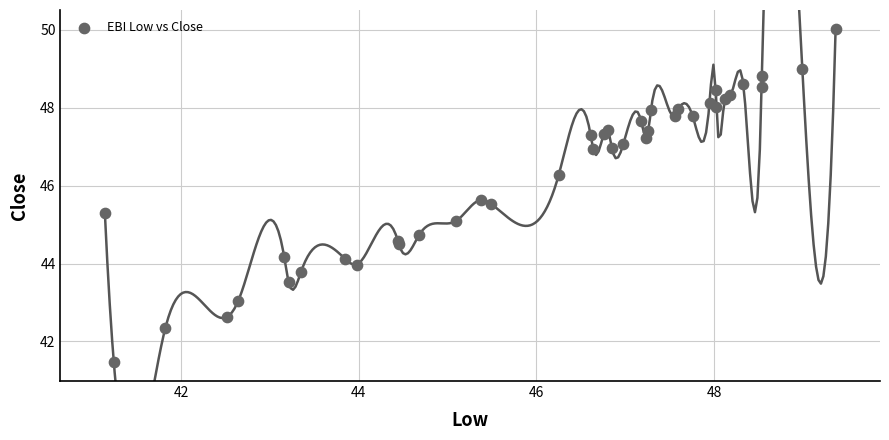

What Y value in the scatter plot is closest to 45?

45.1